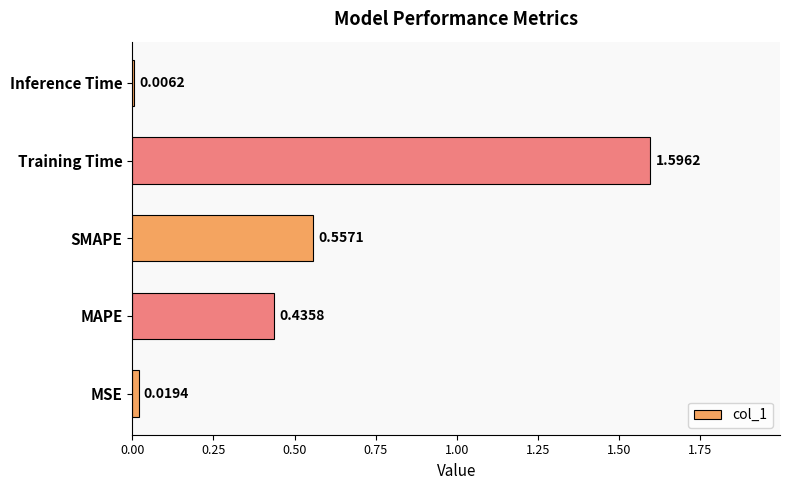

Rank the categories by value from highest to lowest.

Training Time, SMAPE, MAPE, MSE, Inference Time